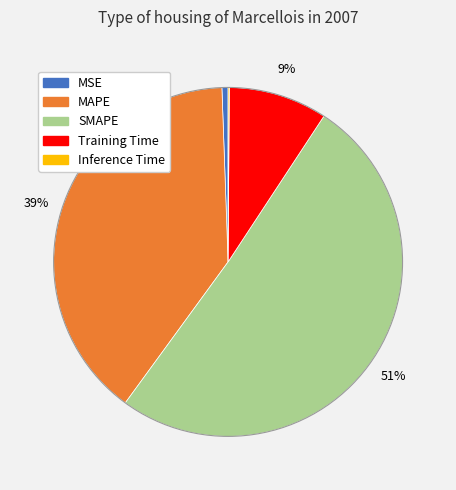

Does SMAPE account for over 50% of the chart?

Yes